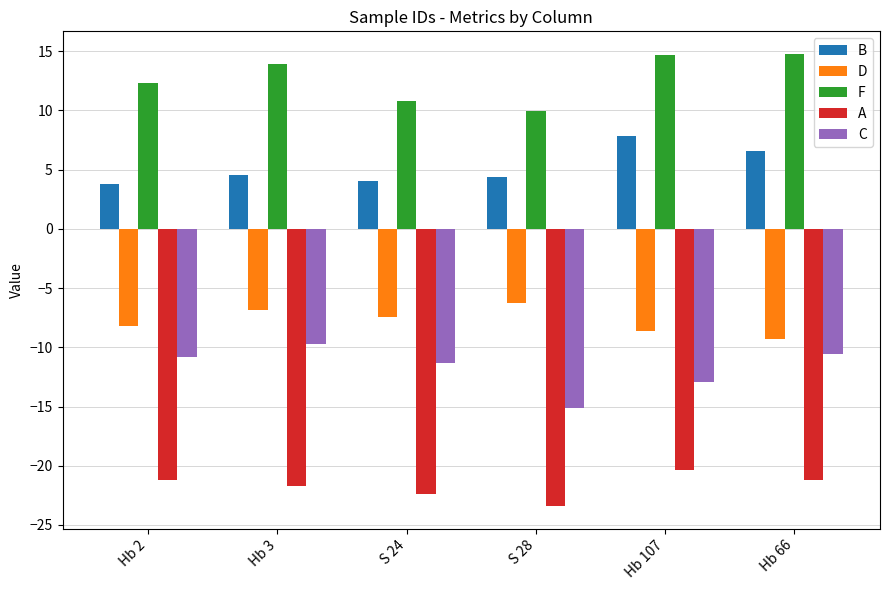

The A series shows -5.4 at S 28. True or false?

False